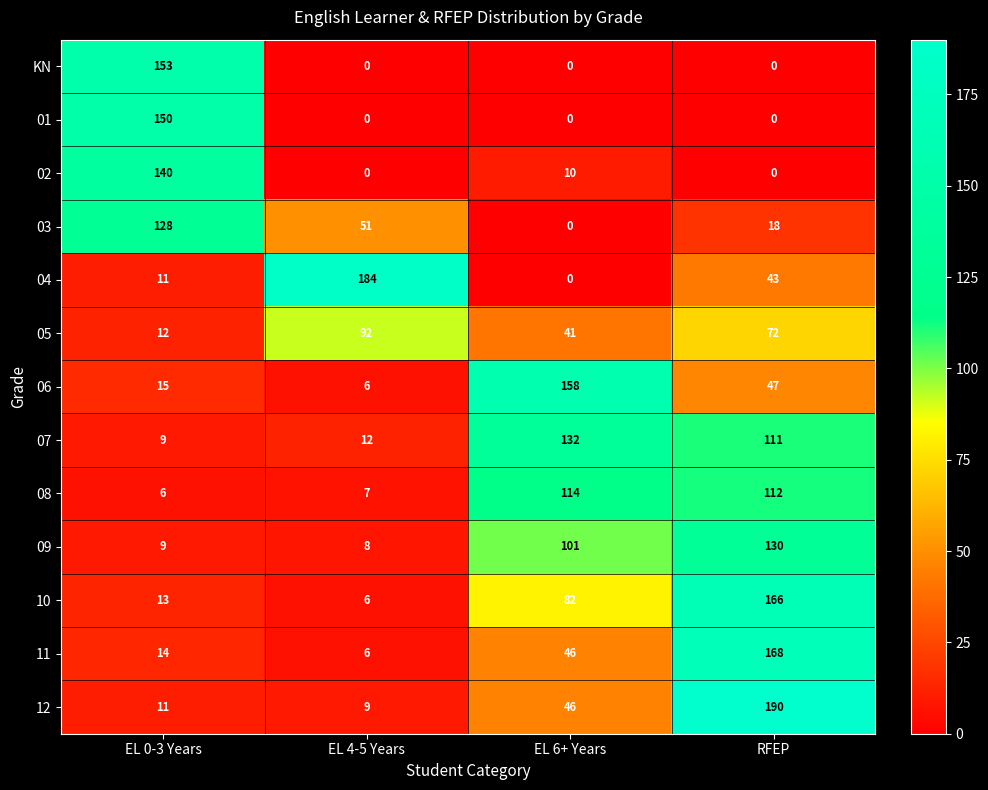

At which label is 10 closest to 86?

EL 6+ Years